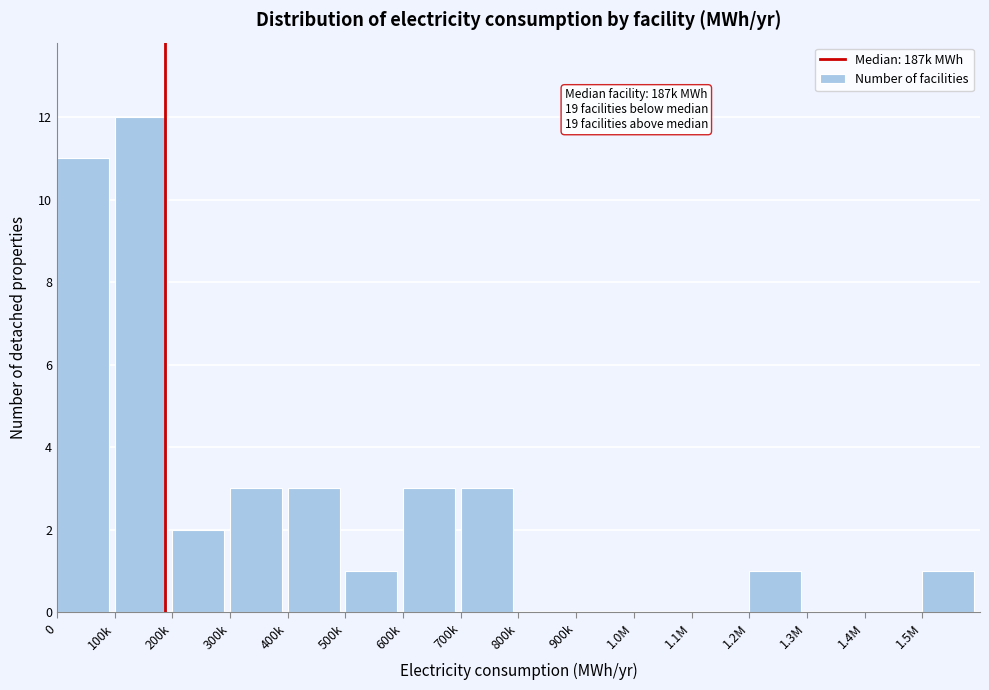

Reading left to right, transcribe all the data shown in this chart.

0=11	100k=12	200k=2	300k=3	400k=3	500k=1	600k=3	700k=3	800k=0	900k=0	1.0M=0	1.1M=0	1.2M=1	1.3M=0	1.4M=0	1.5M=1